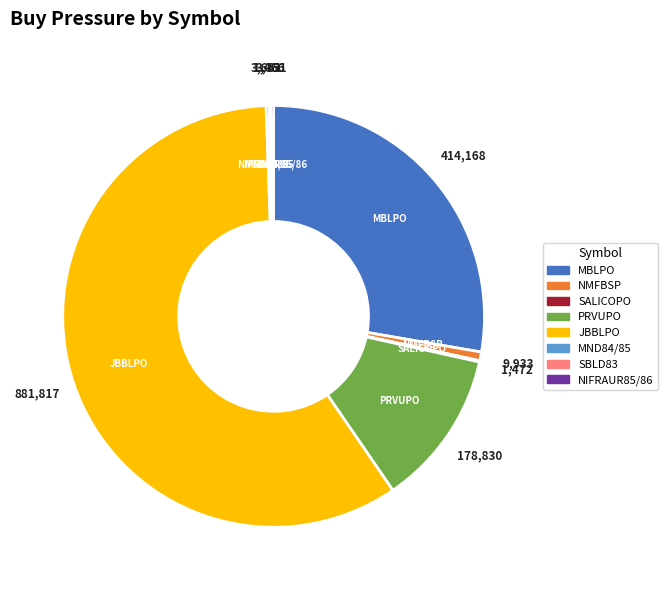

Which slice is the largest?

JBBLPO